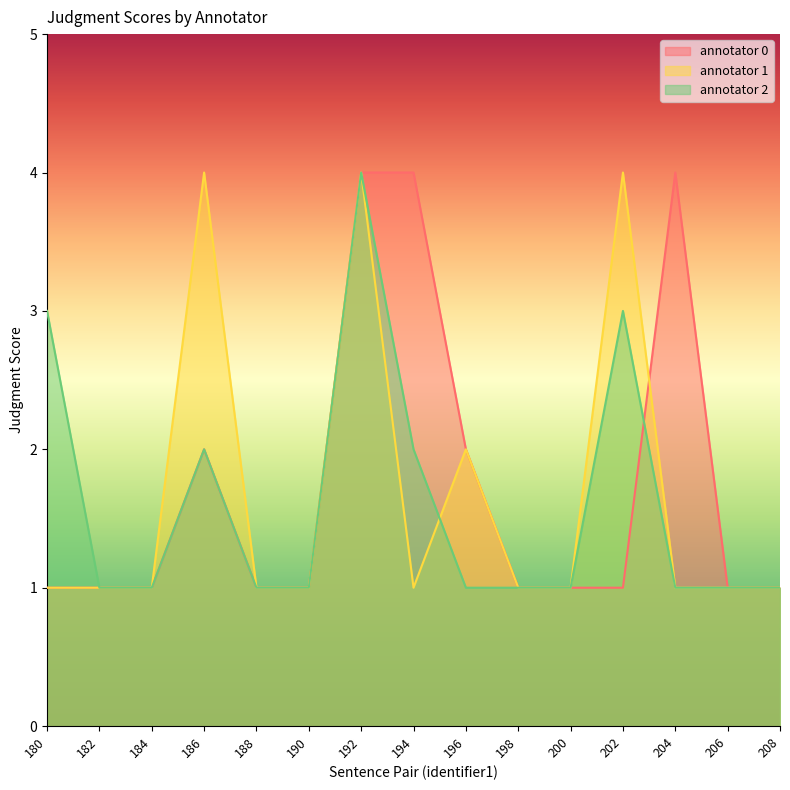

Where is the first local maximum for annotator 2?

186